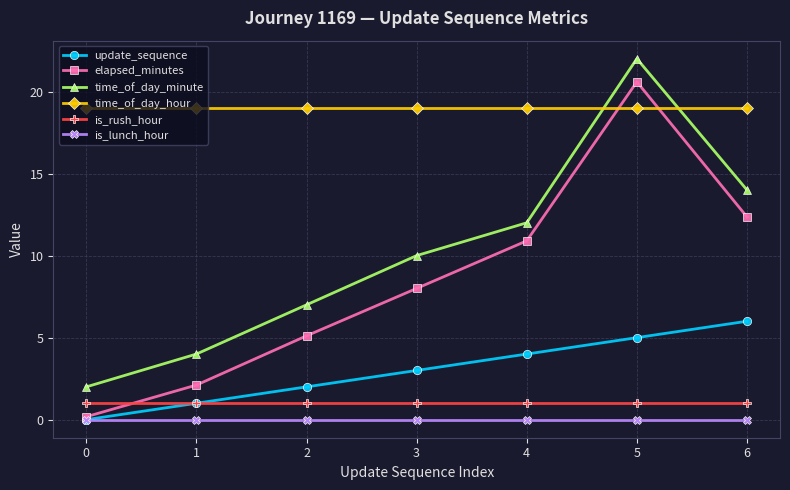

The value of update_sequence at 0 is 0.0. True or false?

True